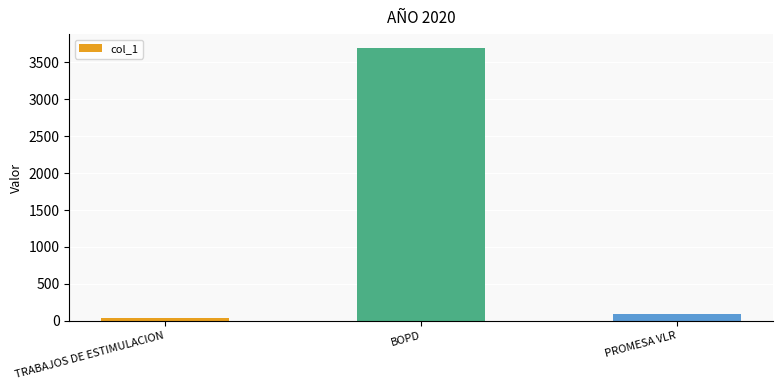

Reading right to left, list all the values displayed in this chart.

PROMESA VLR=97.3	BOPD=3696.0	TRABAJOS DE ESTIMULACION=38.0